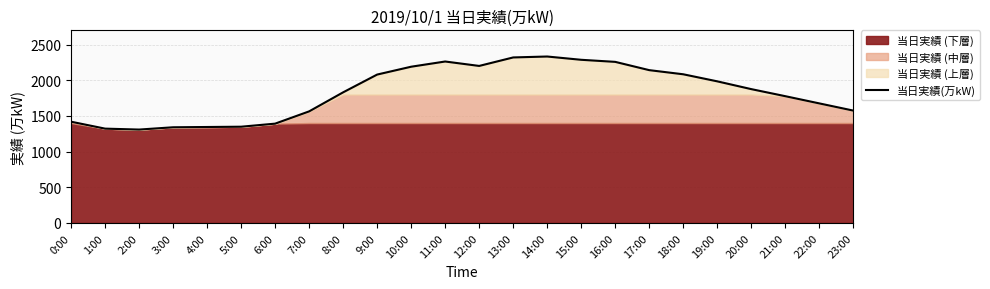

What is the average value?

1830